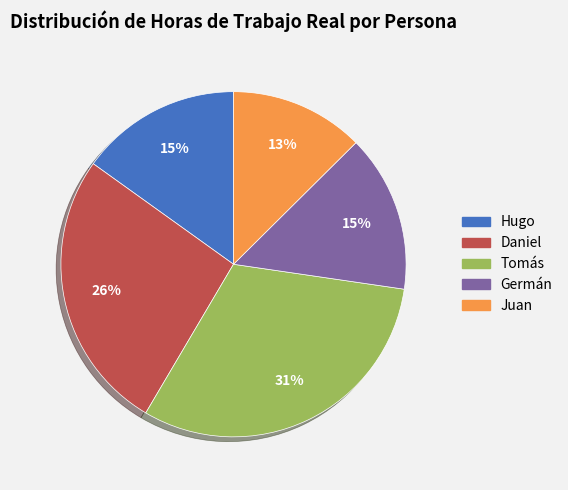

Does any single category account for the majority?

No